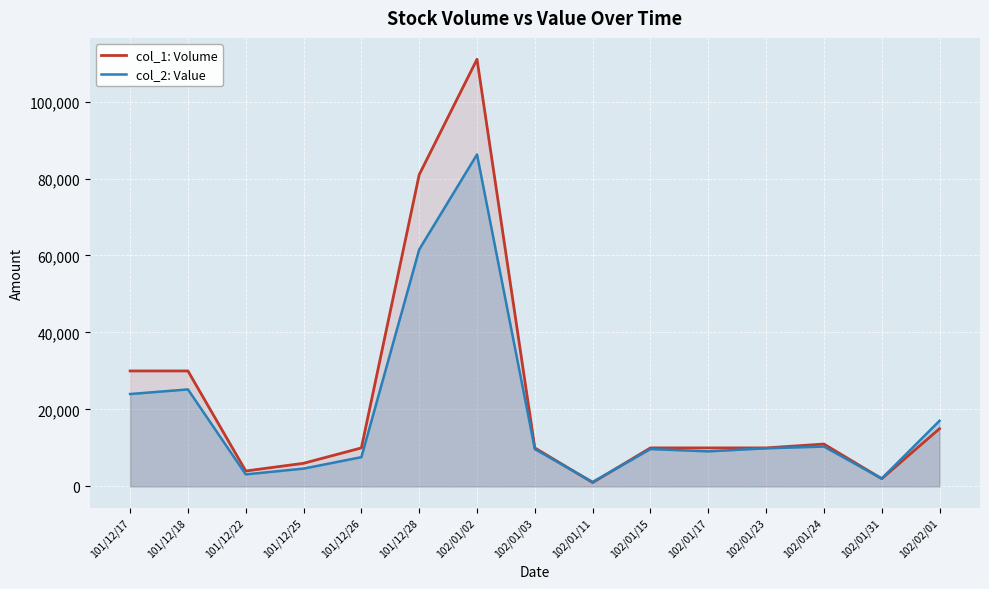

What is the smallest value displayed?

1000